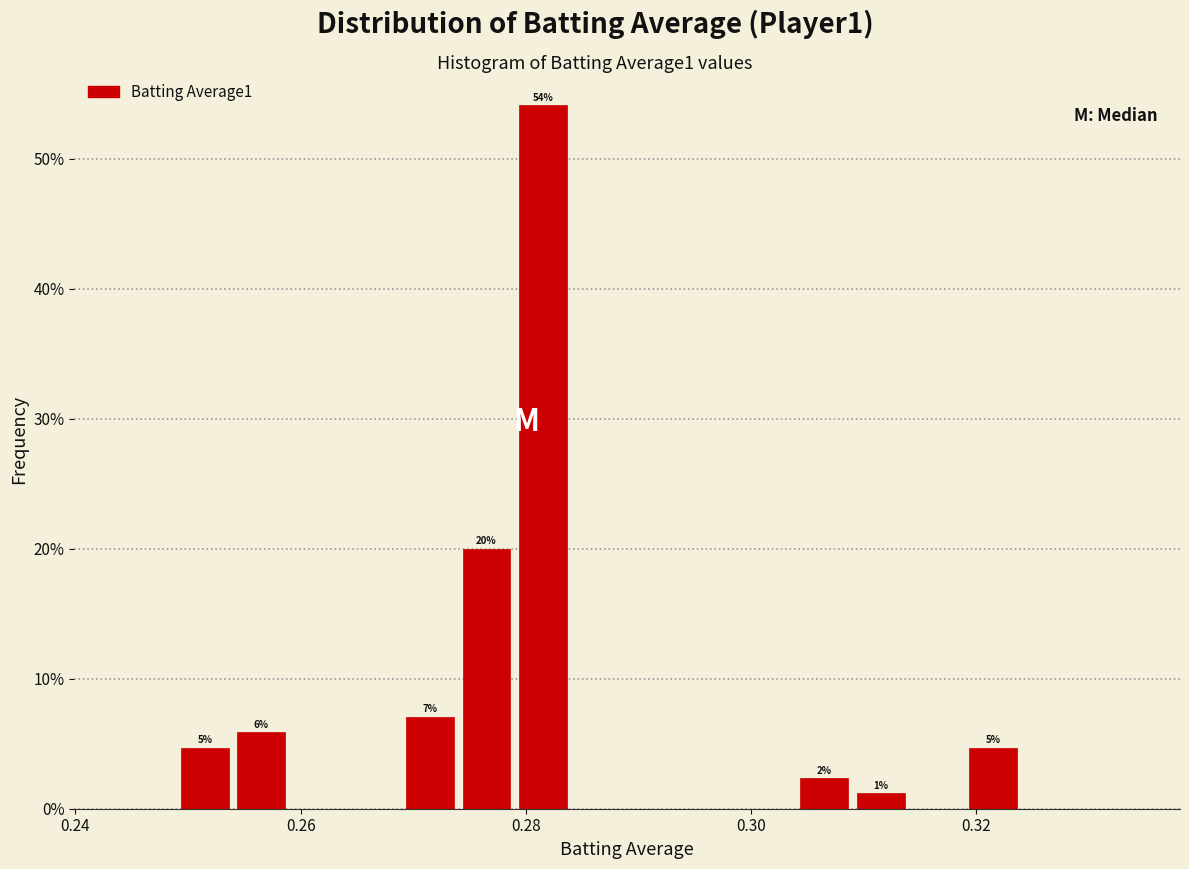

Read against the x-axis, roughly where is the centre of the tallest bar?

0.282